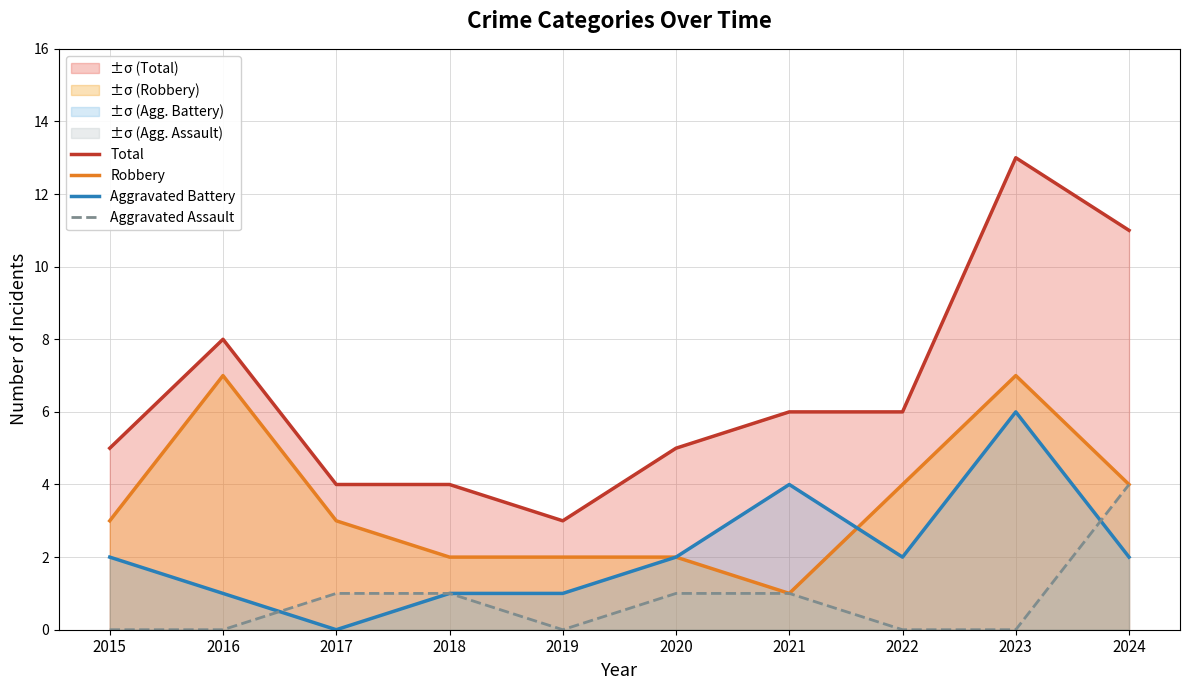

True or false: Robbery and Aggravated Assault intersect in this chart.

False